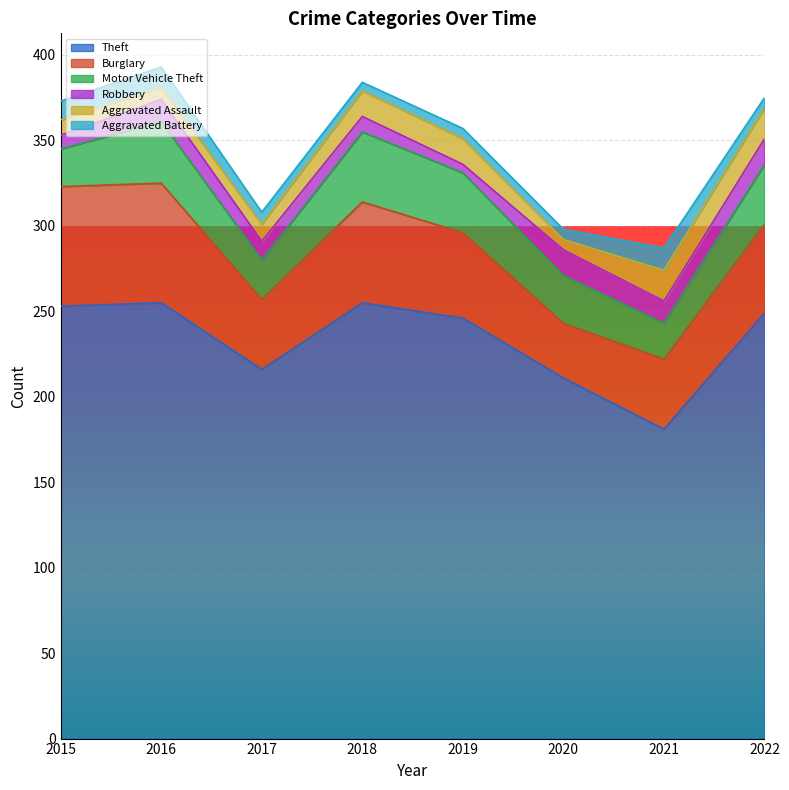

How many Burglary values are between 41 and 70?

7